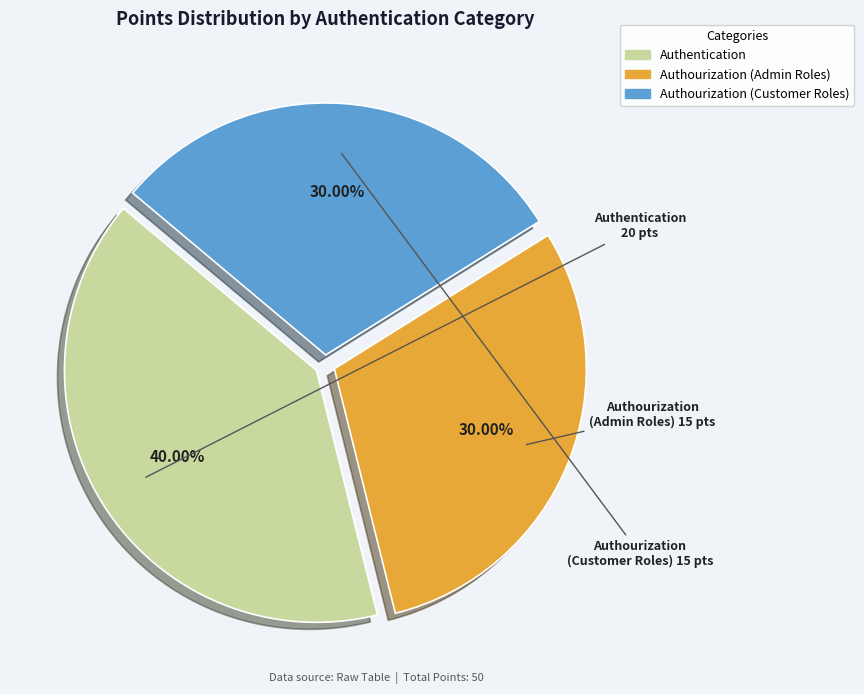

True or false: Authourization (Admin Roles) accounts for 30% of the total.

True